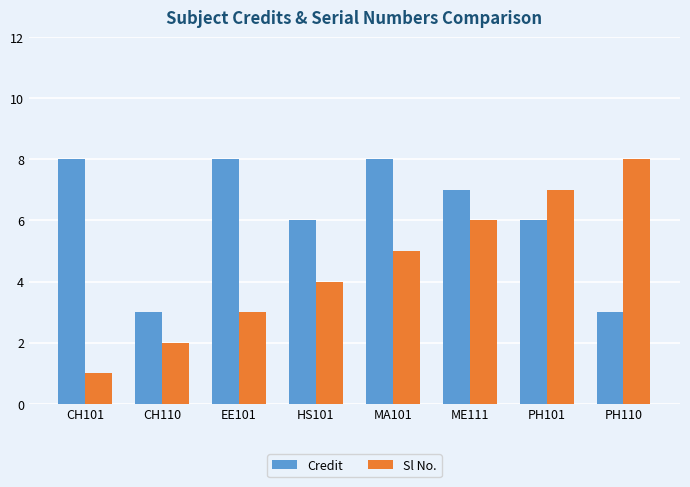

How many values in the Credit series are below 7?

4